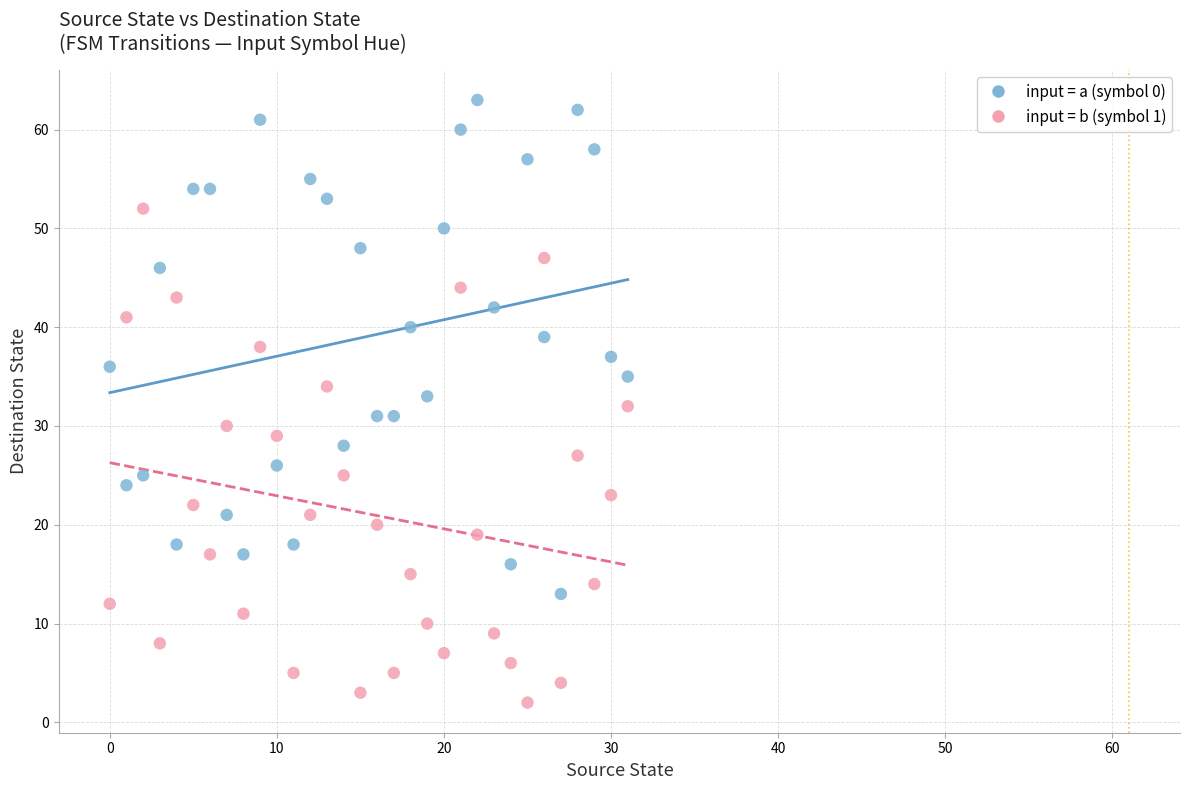

Which series contains the lowest Y value?

input = b (symbol 1)